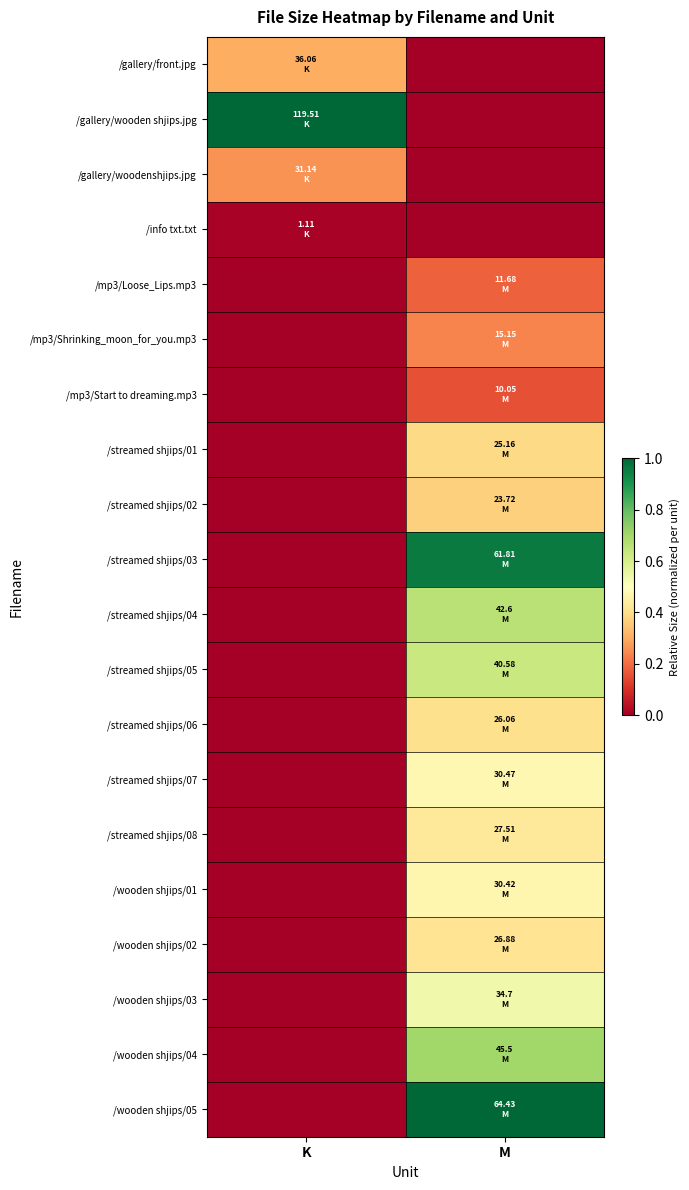

Reading right to left, transcribe all the data shown in this chart.

/gallery/front.jpg: M=0.0	K=0.3
/gallery/wooden shjips.jpg: M=0.0	K=1.0
/gallery/woodenshjips.jpg: M=0.0	K=0.3
/info txt.txt: M=0.0	K=0.0
/mp3/Loose_Lips.mp3: M=0.2	K=0.0
/mp3/Shrinking_moon_for_you.mp3: M=0.2	K=0.0
/mp3/Start to dreaming.mp3: M=0.2	K=0.0
/streamed shjips/01: M=0.4	K=0.0
/streamed shjips/02: M=0.4	K=0.0
/streamed shjips/03: M=1.0	K=0.0
/streamed shjips/04: M=0.7	K=0.0
/streamed shjips/05: M=0.6	K=0.0
/streamed shjips/06: M=0.4	K=0.0
/streamed shjips/07: M=0.5	K=0.0
/streamed shjips/08: M=0.4	K=0.0
/wooden shjips/01: M=0.5	K=0.0
/wooden shjips/02: M=0.4	K=0.0
/wooden shjips/03: M=0.5	K=0.0
/wooden shjips/04: M=0.7	K=0.0
/wooden shjips/05: M=1.0	K=0.0